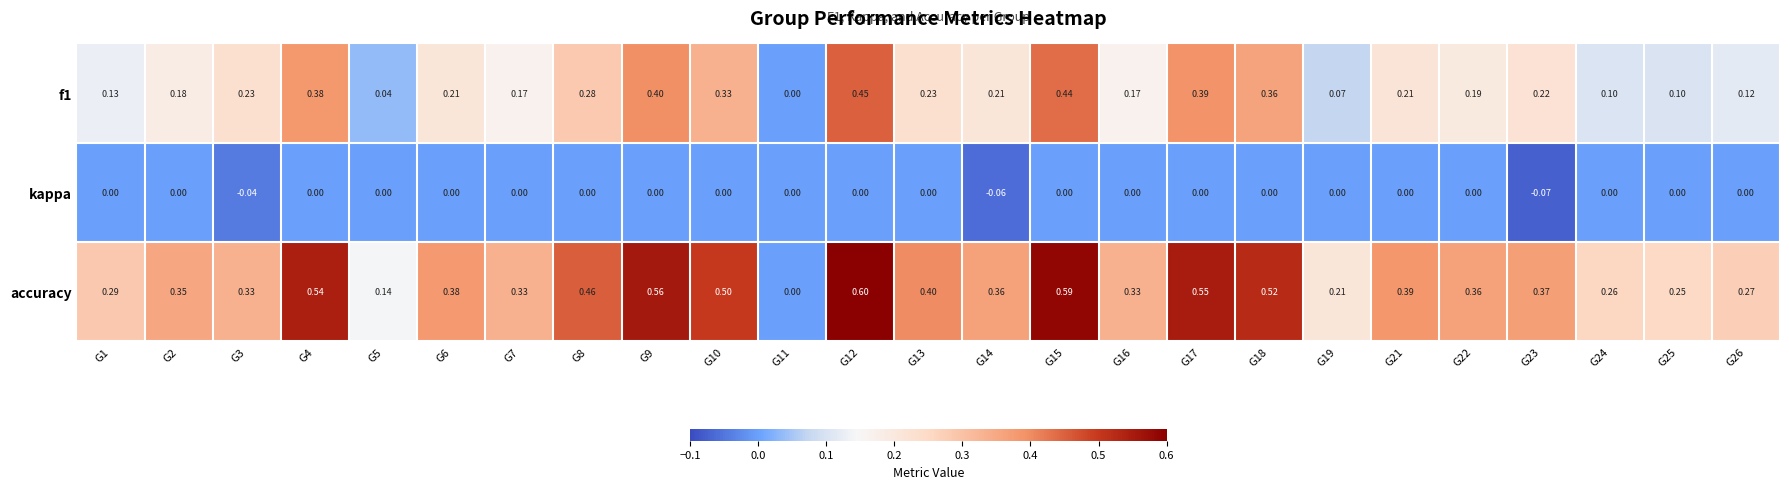

Which series has the largest range (max minus min)?

accuracy